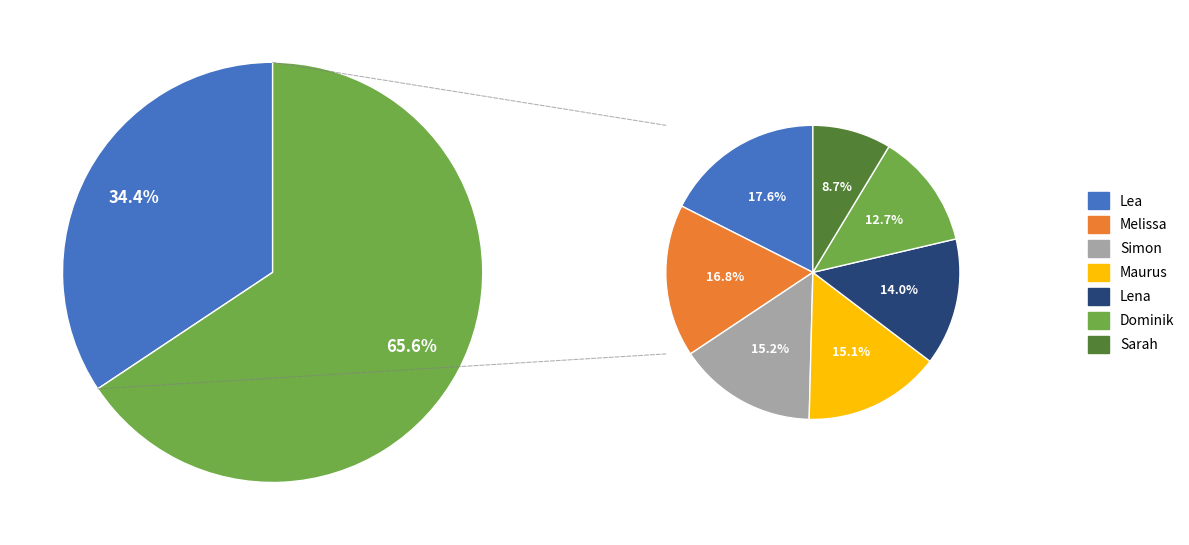

The Lea slice represents 28% of the pie. True or false?

False